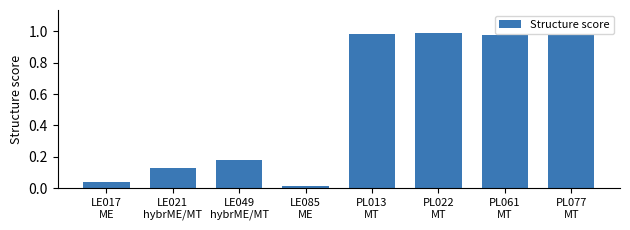

What is the average value?

0.5